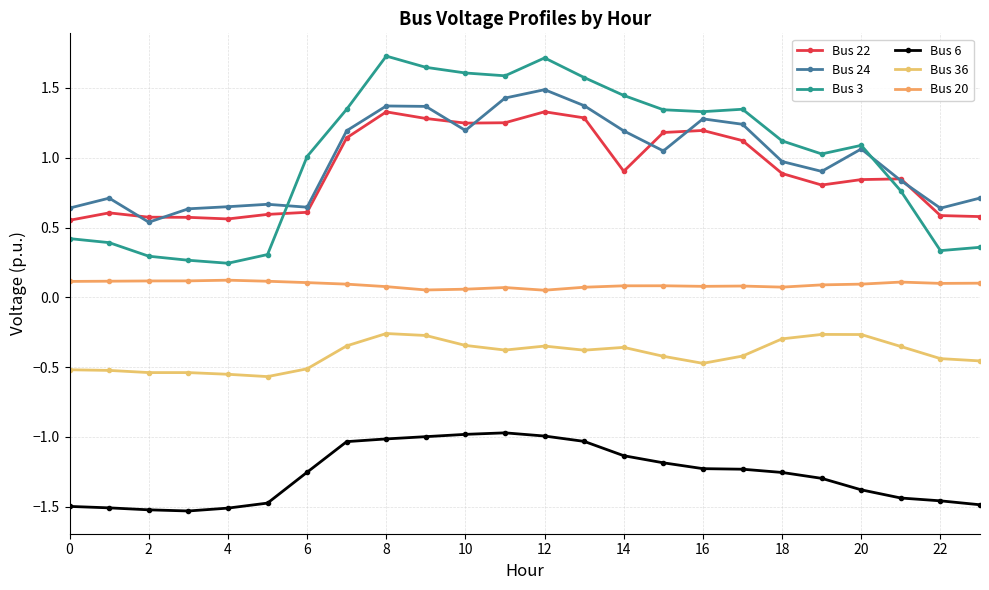

True or false: Bus 20 and Bus 6 cross at least once.

False